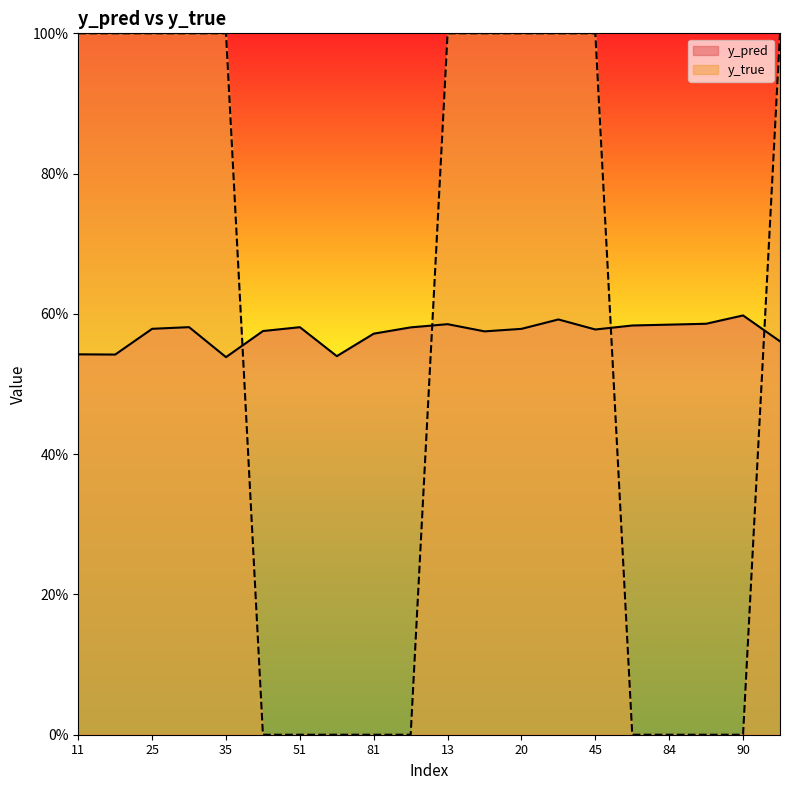

Rank the series at 14 from highest to lowest value.

y_true, y_pred